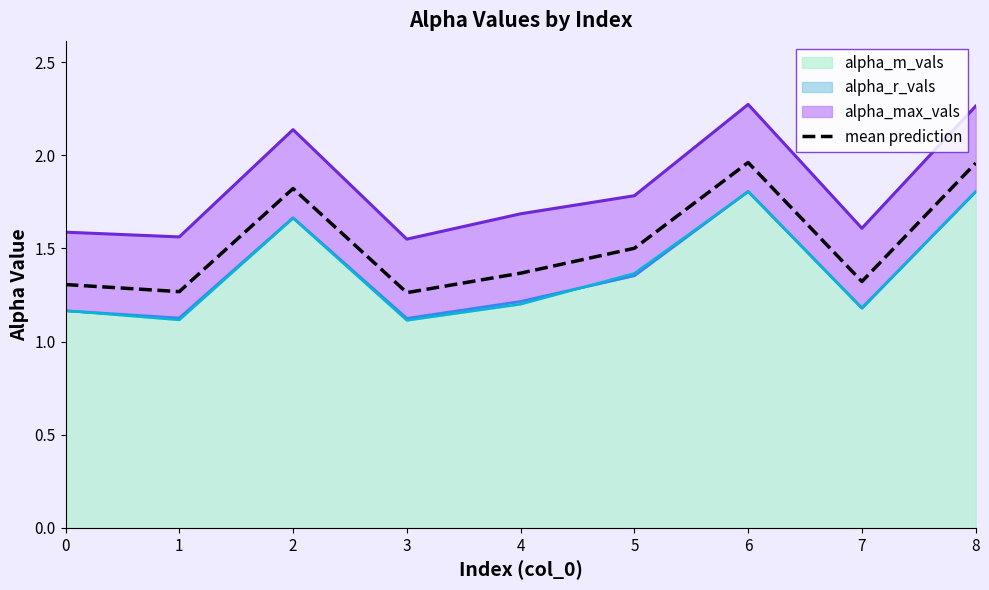

Reading right to left, extract all data points from this chart.

8=2.0	7=1.3	6=2.0	5=1.5	4=1.4	3=1.3	2=1.8	1=1.3	0=1.3